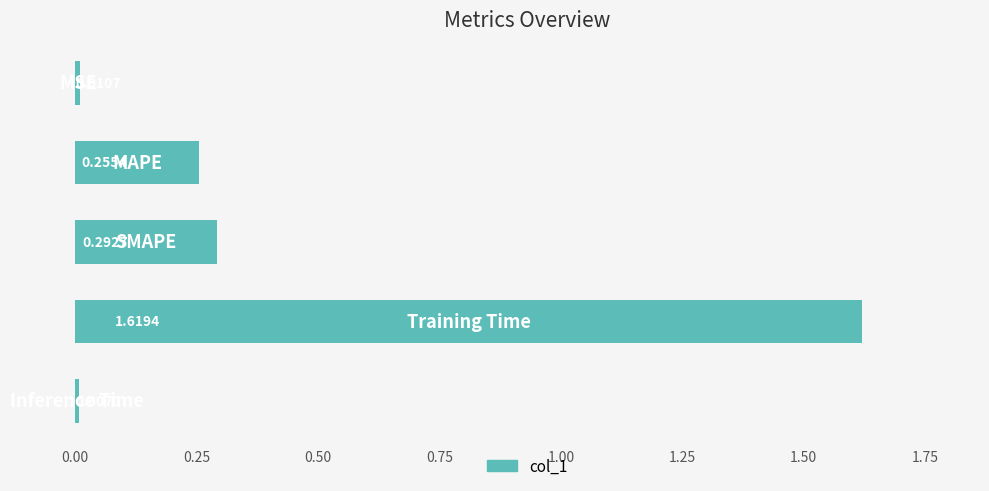

What is the sum of all values?

2.2